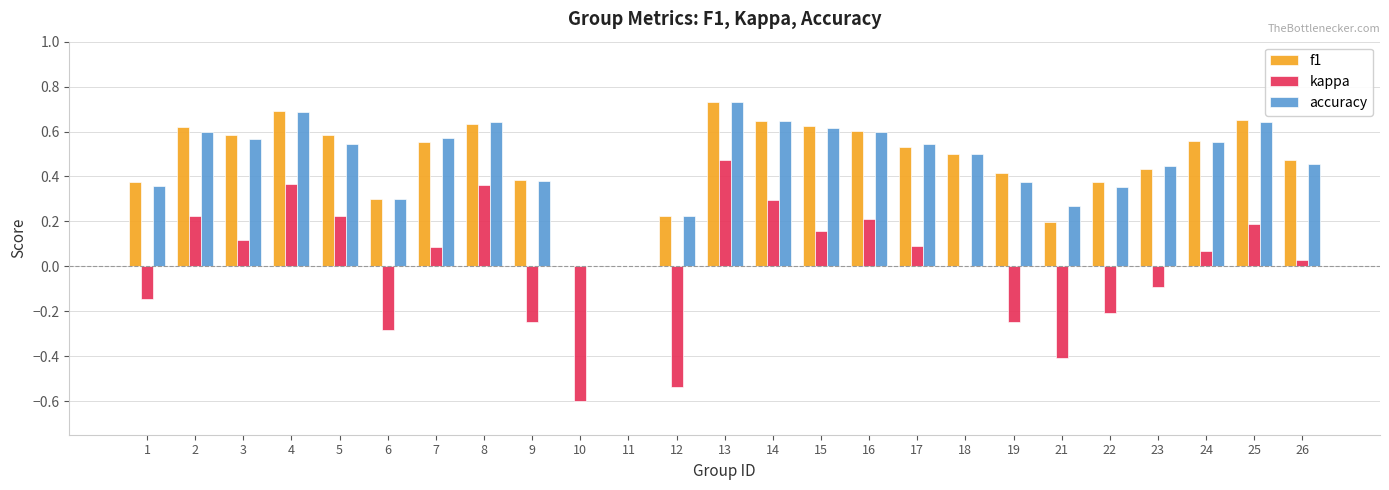

Are the bars horizontal?

No